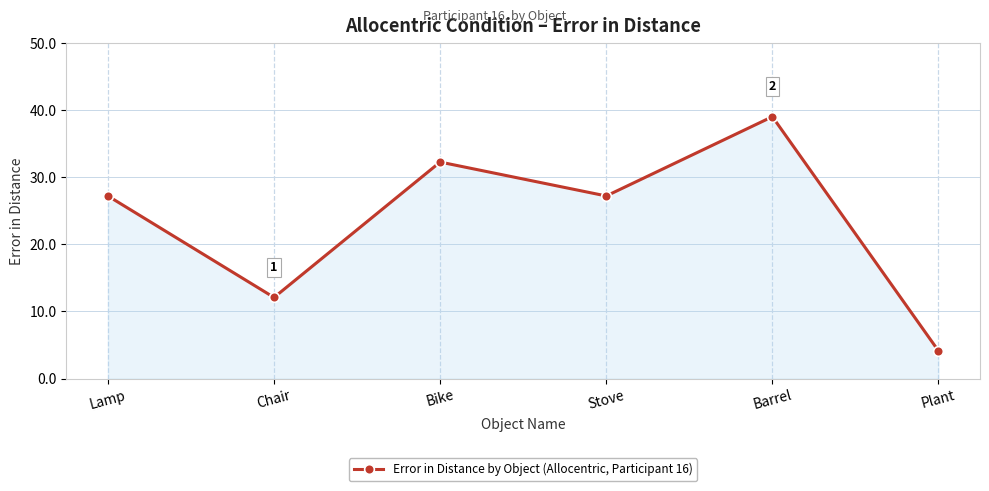

True or false: there are more than 2 points higher than both neighbors.

False